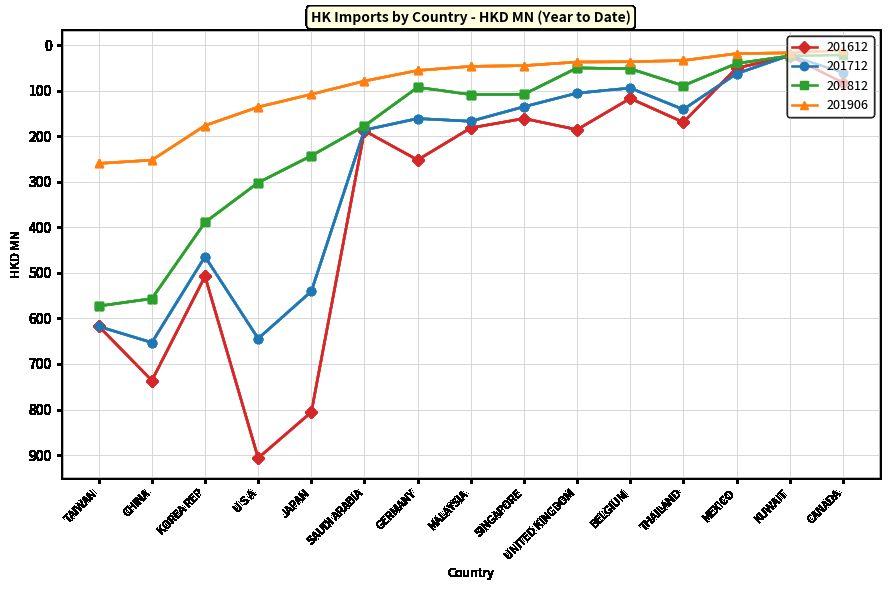

Is it true that 201812 equals 143.4 at MALAYSIA?

False